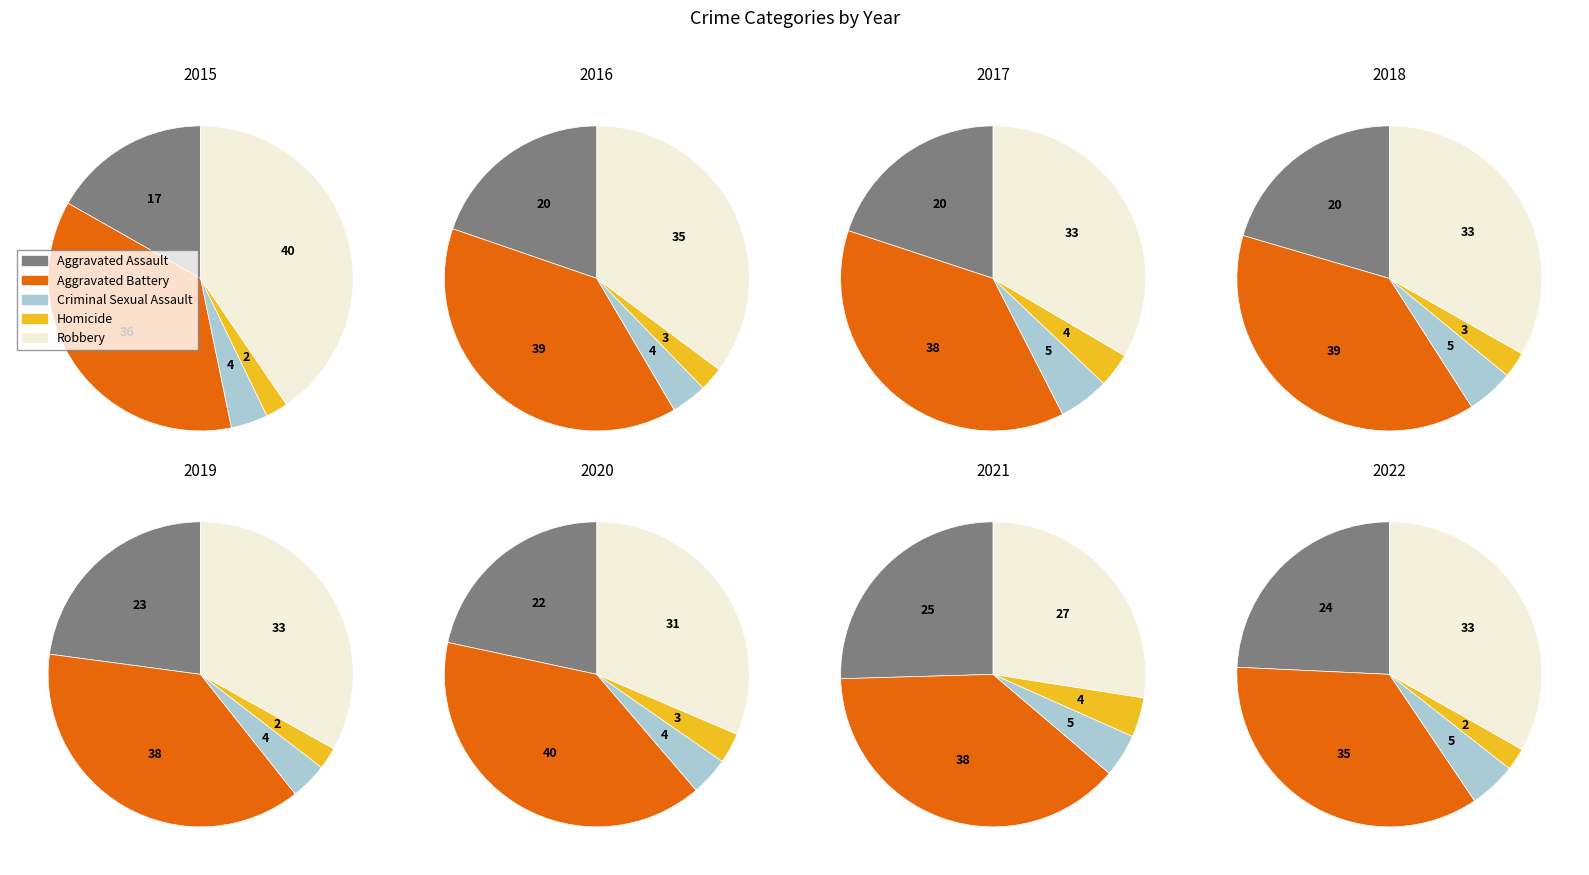

What percentage is NOT represented by 5?

85.3%